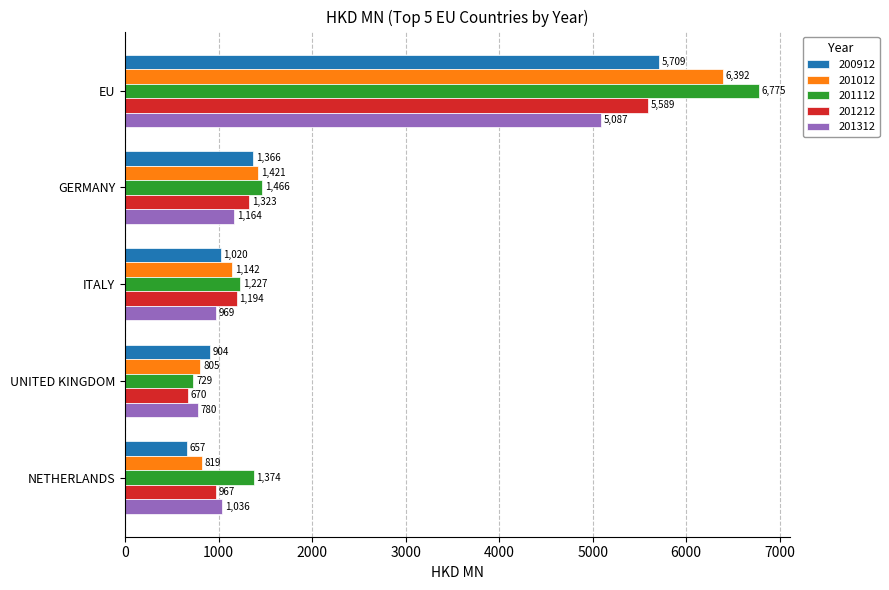

Which series has the largest range (max minus min)?

201112